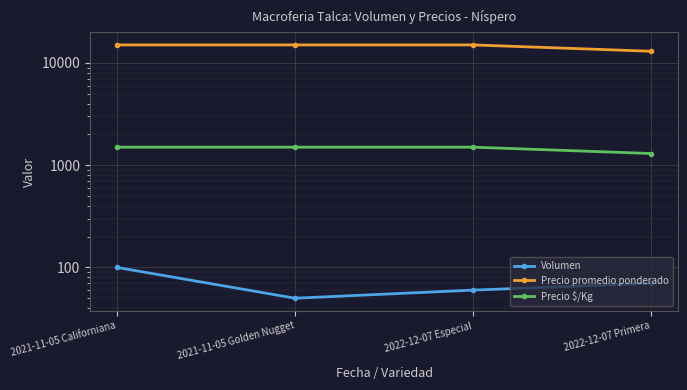

At which label is Precio $/Kg closest to 1400?

2021-11-05 Californiana